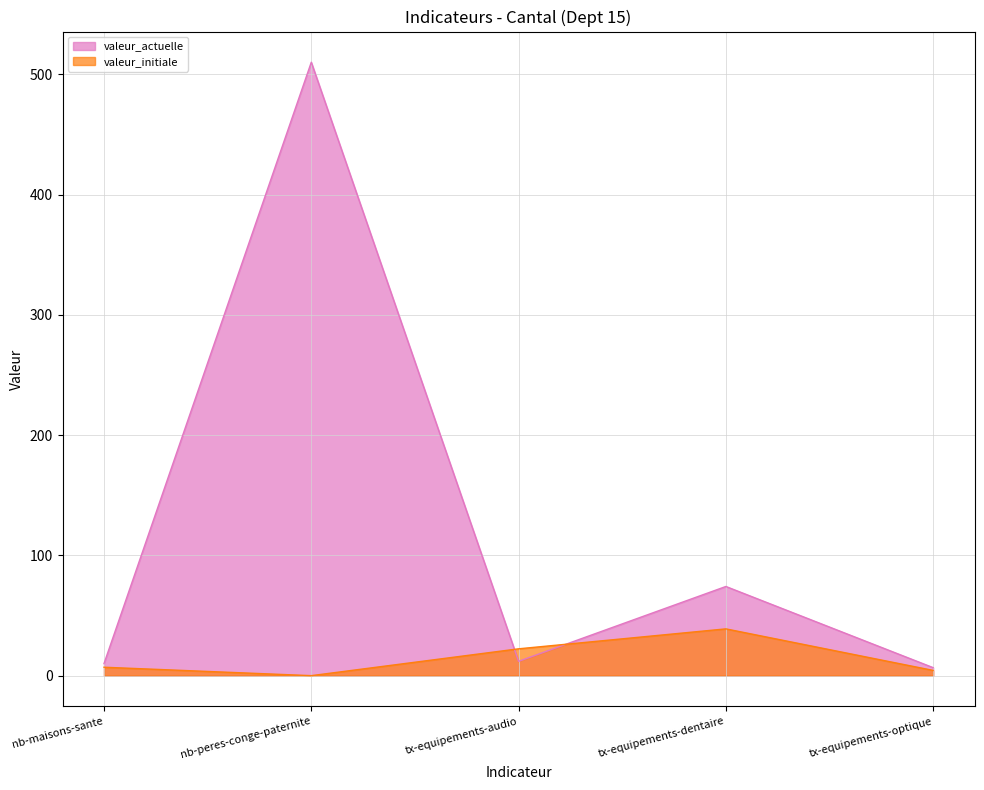

The valeur_initiale series shows 4.4 at tx-equipements-optique. True or false?

True